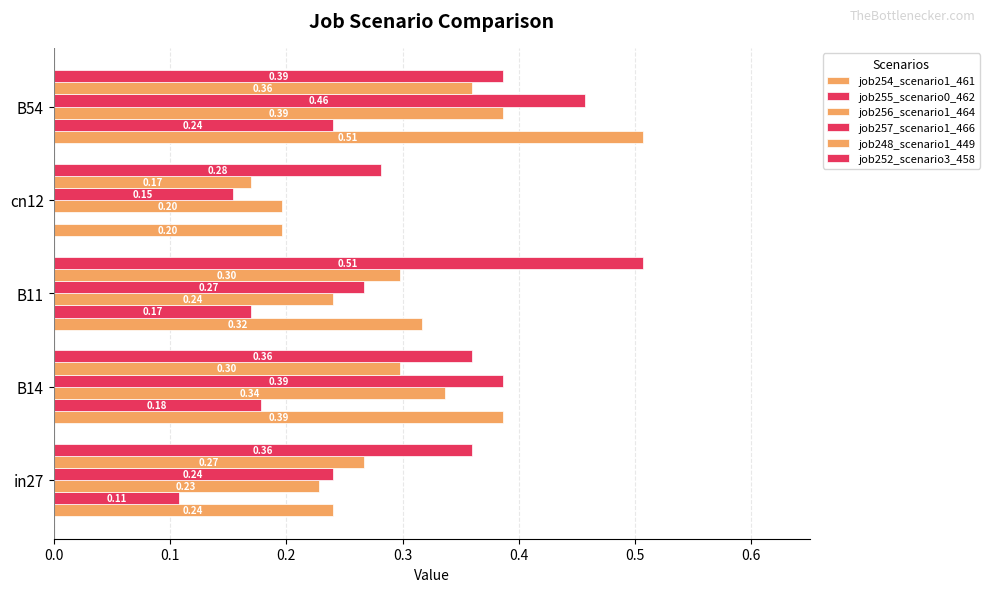

Count the job255_scenario0_462 values in the range 0 to 1.

5